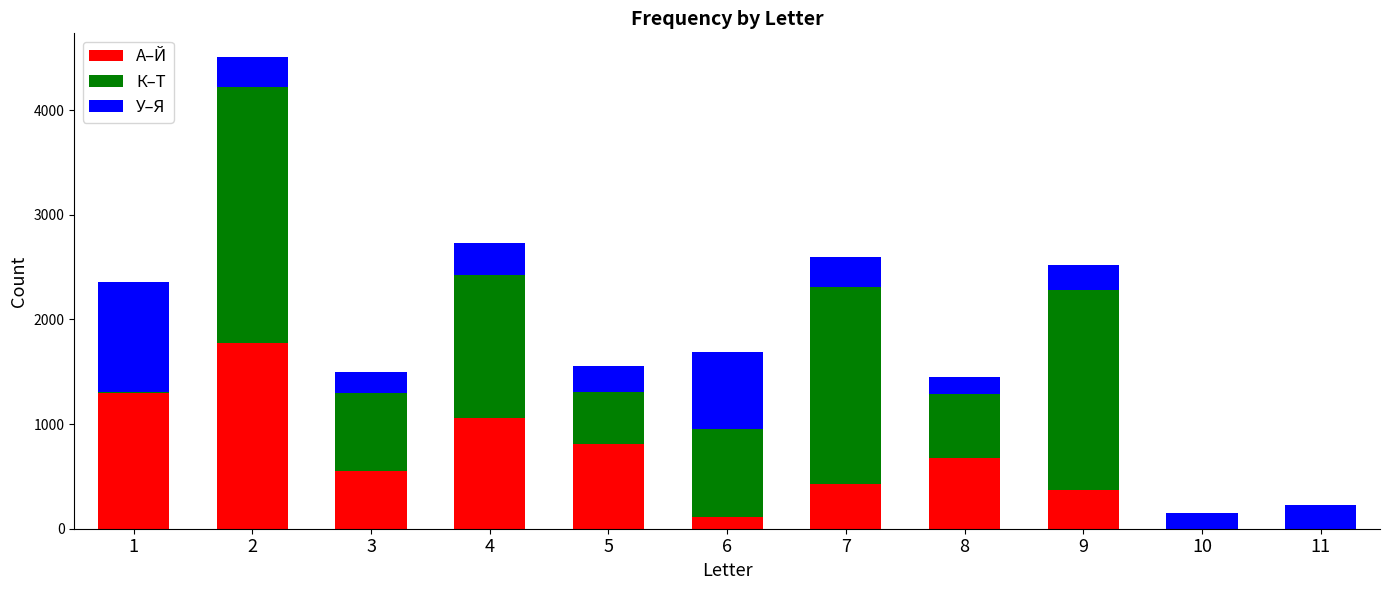

Are the bars horizontal?

No